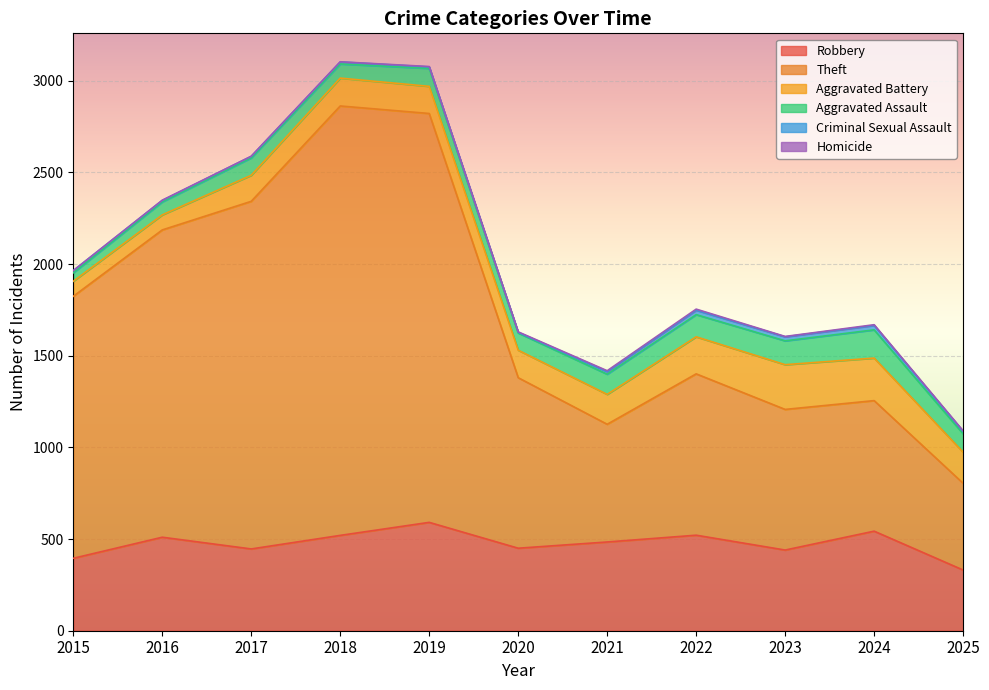

What is the difference between the maximum and minimum values in the Theft series?

1869